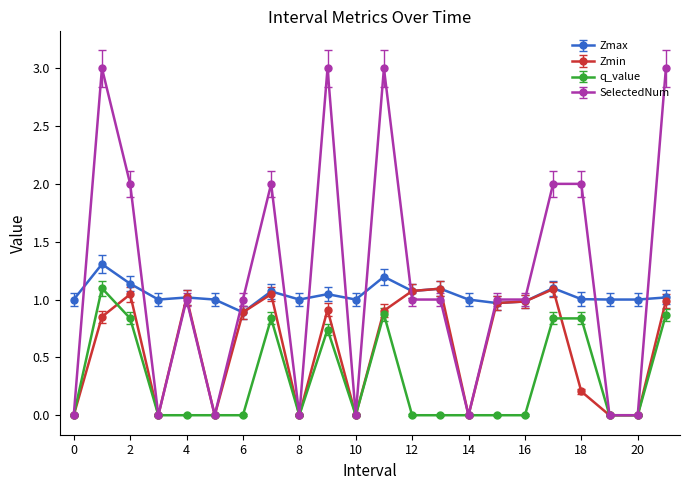

Which series has the largest range (max minus min)?

SelectedNum